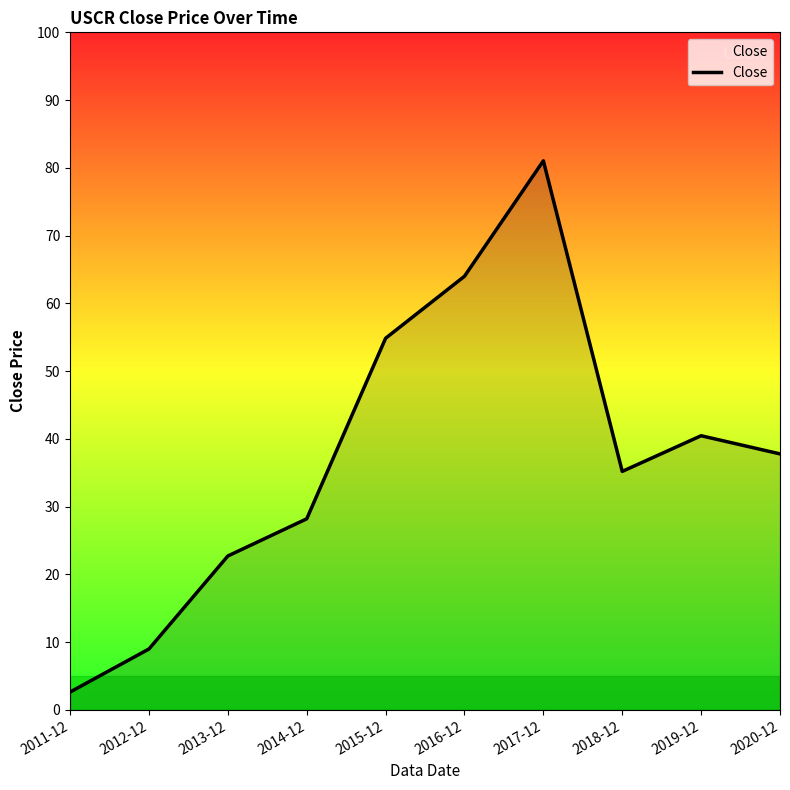

Between 2020-12 and 2018-12, which is larger?

2020-12